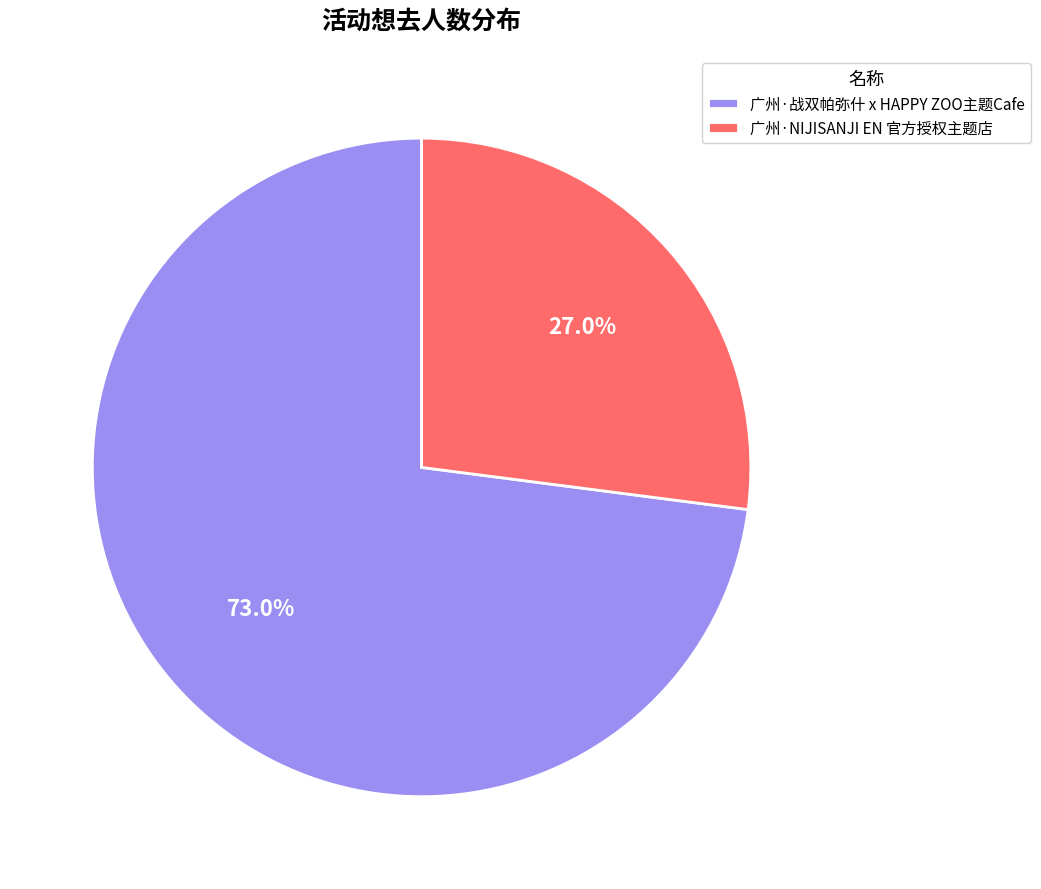

To the nearest percent, what is the average slice percentage?

50%